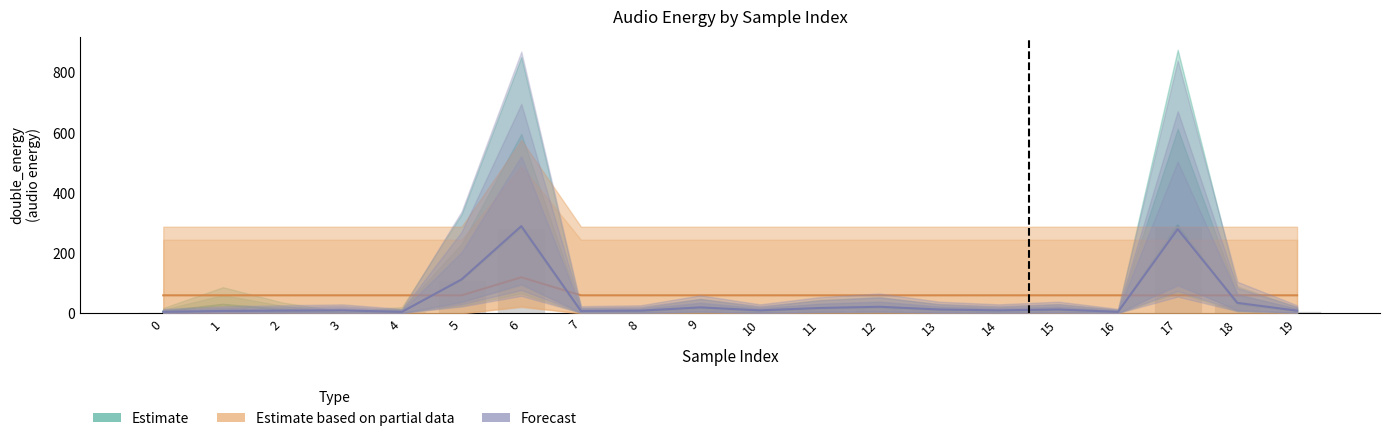

True or false: Estimate based on partial data has a value of 20 at 10.

False